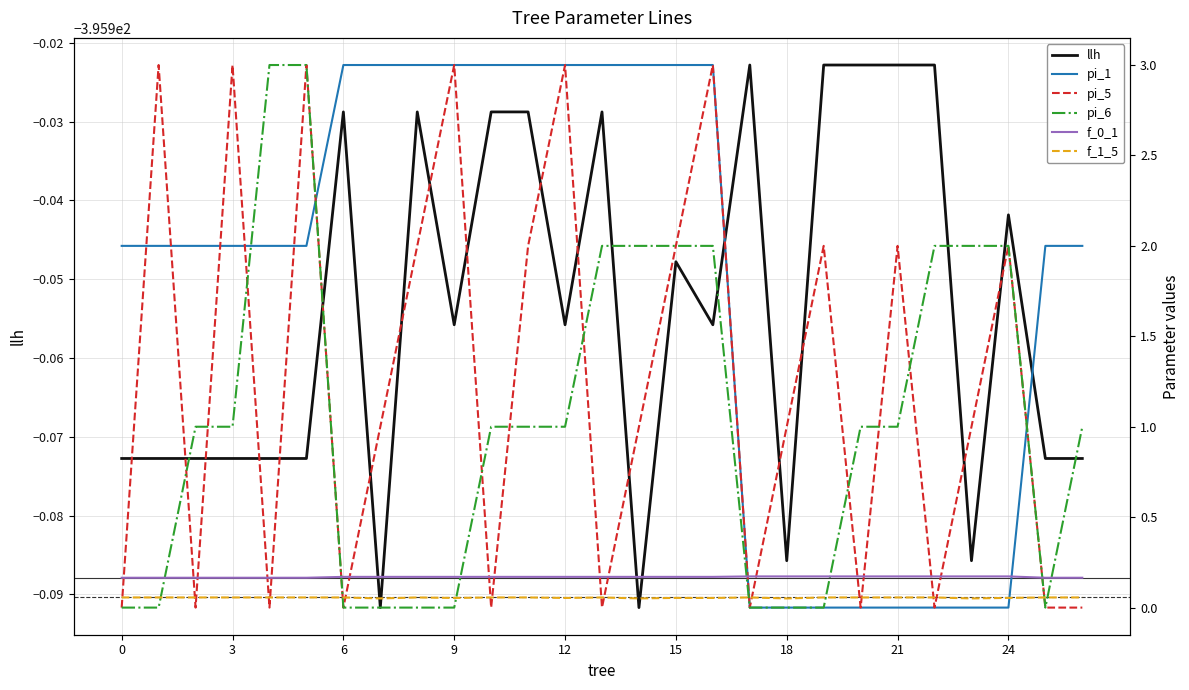

Reading right to left, what are all the values shown in this chart?

llh: -396.0	-396.0	-395.9	-396.0	-395.9	-395.9	-395.9	-395.9	-396.0	-395.9	-396.0	-395.9	-396.0	-395.9	-396.0	-395.9	-395.9	-396.0	-395.9	-396.0	-395.9	-396.0	-396.0	-396.0	-396.0	-396.0	-396.0
pi_1: 2.0	2.0	0.0	0.0	0.0	0.0	0.0	0.0	0.0	0.0	3.0	3.0	3.0	3.0	3.0	3.0	3.0	3.0	3.0	3.0	3.0	2.0	2.0	2.0	2.0	2.0	2.0
pi_5: 0.0	0.0	2.0	1.0	0.0	2.0	0.0	2.0	1.0	0.0	3.0	2.0	1.0	0.0	3.0	2.0	0.0	3.0	2.0	1.0	0.0	3.0	0.0	3.0	0.0	3.0	0.0
pi_6: 1.0	0.0	2.0	2.0	2.0	1.0	1.0	0.0	0.0	0.0	2.0	2.0	2.0	2.0	1.0	1.0	1.0	0.0	0.0	0.0	0.0	3.0	3.0	1.0	1.0	0.0	0.0
f_0_1: 0.2	0.2	0.2	0.2	0.2	0.2	0.2	0.2	0.2	0.2	0.2	0.2	0.2	0.2	0.2	0.2	0.2	0.2	0.2	0.2	0.2	0.2	0.2	0.2	0.2	0.2	0.2
f_1_5: 0.1	0.1	0.1	0.1	0.1	0.1	0.1	0.1	0.1	0.1	0.1	0.1	0.1	0.1	0.1	0.1	0.1	0.1	0.1	0.1	0.1	0.1	0.1	0.1	0.1	0.1	0.1